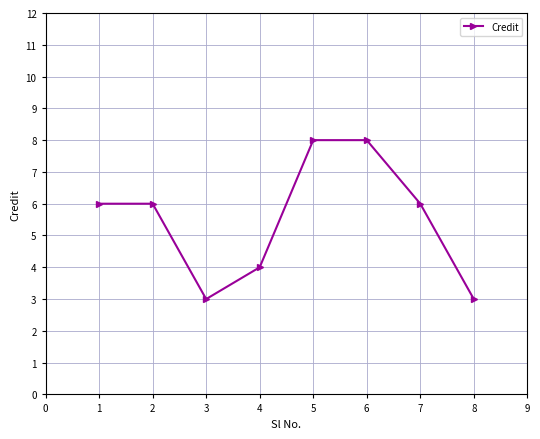

What is the maximum value shown in the chart?

8